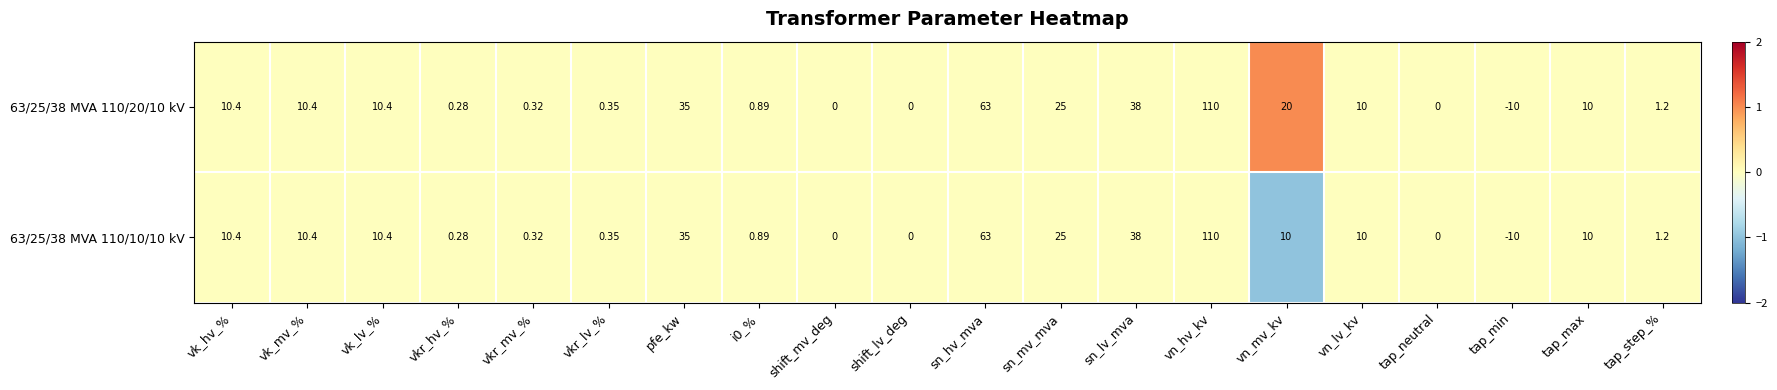

At which category is the sum across all series the highest?

vn_hv_kv